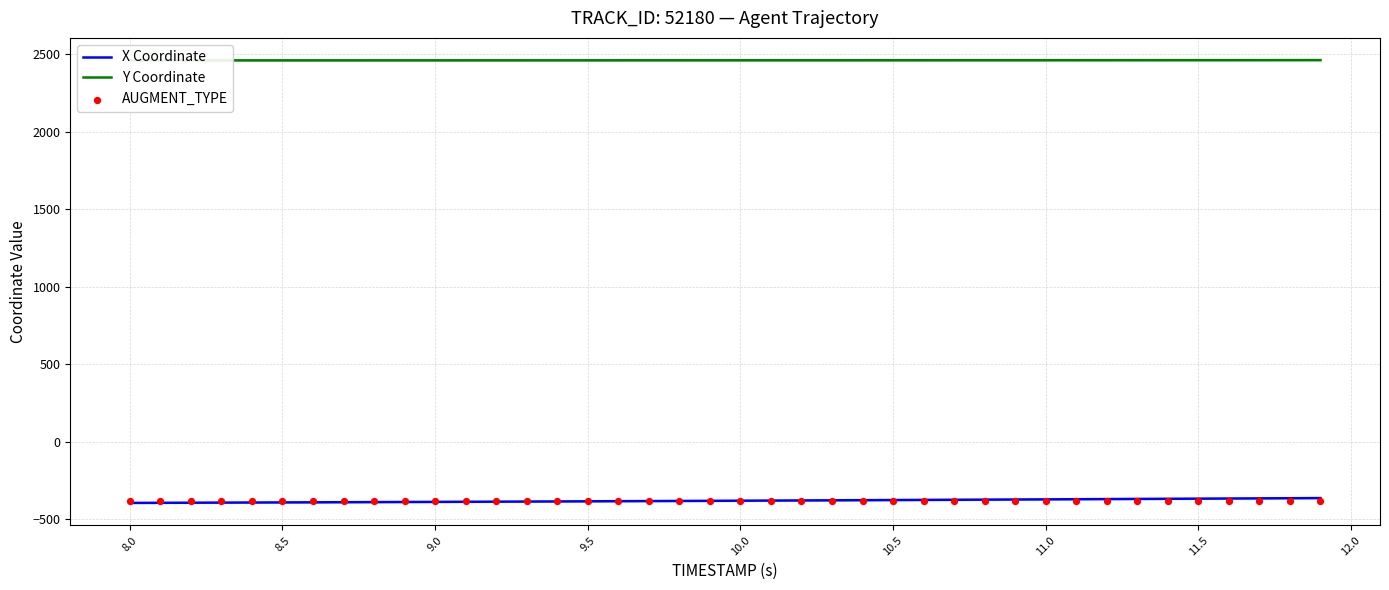

Which series has the largest total across all categories?

Y Coordinate